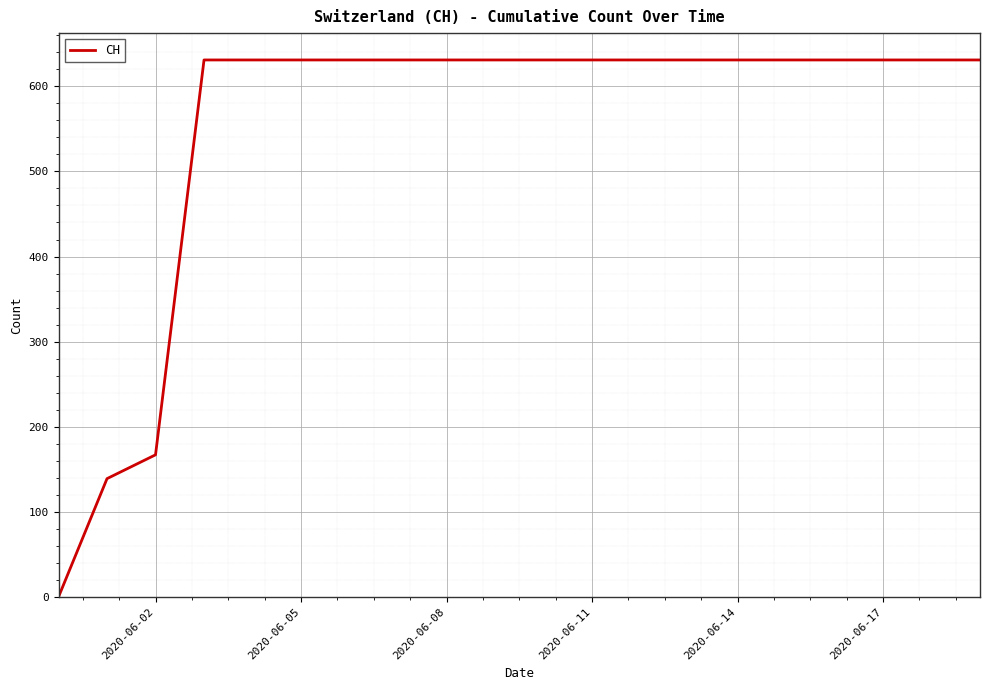

What is the greatest value displayed?

631